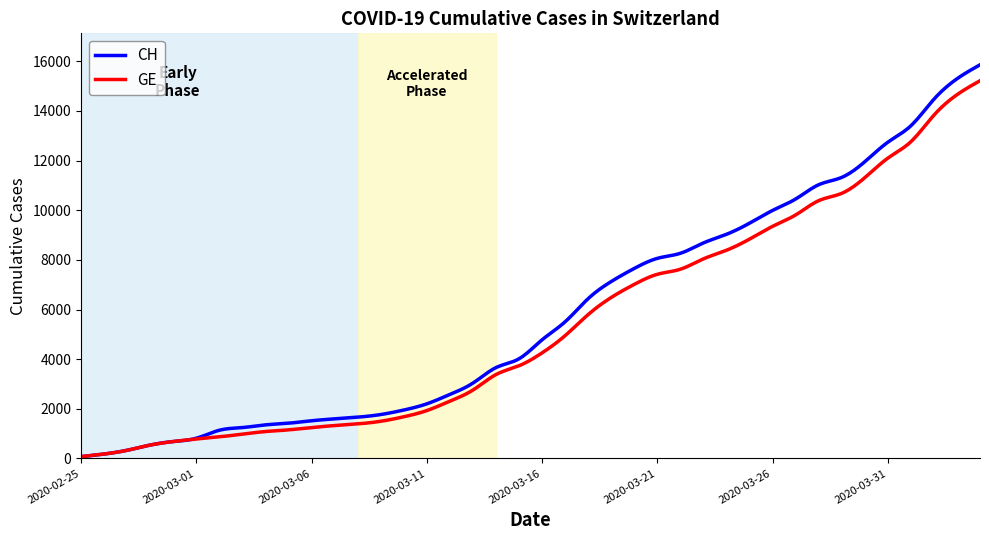

What is the maximum value shown in the chart?

15857.0